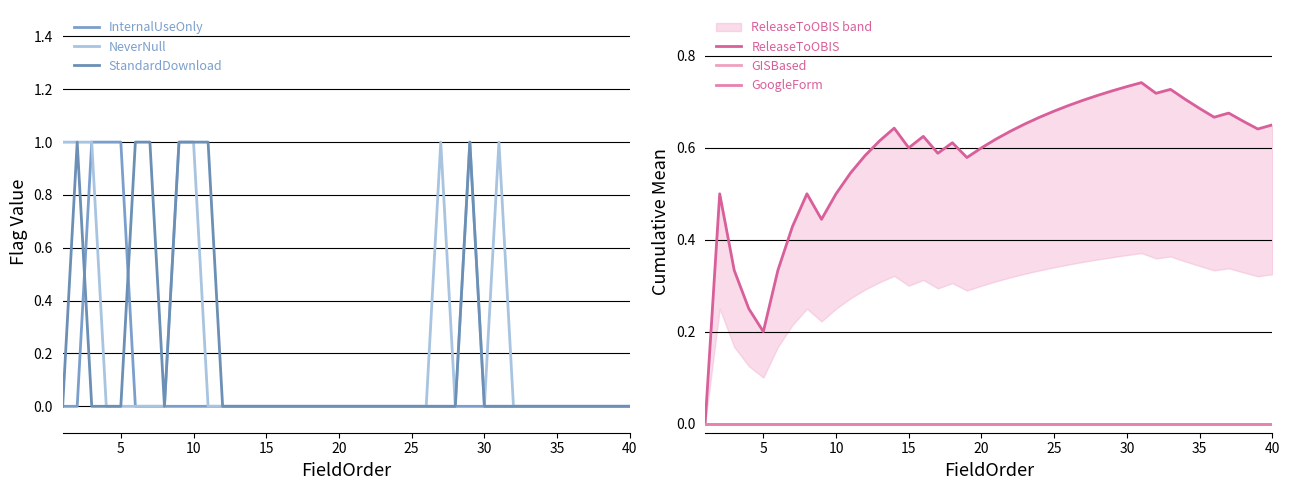

True or false: GISBased and GoogleForm intersect in this chart.

False